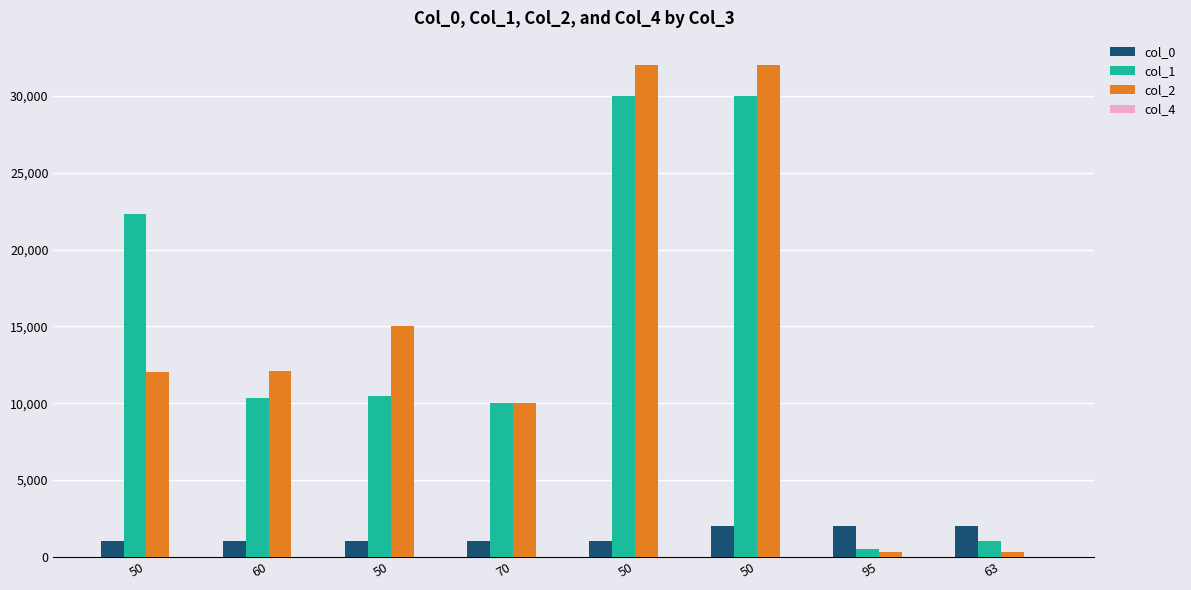

The value of col_0 at 50 is 580. True or false?

False